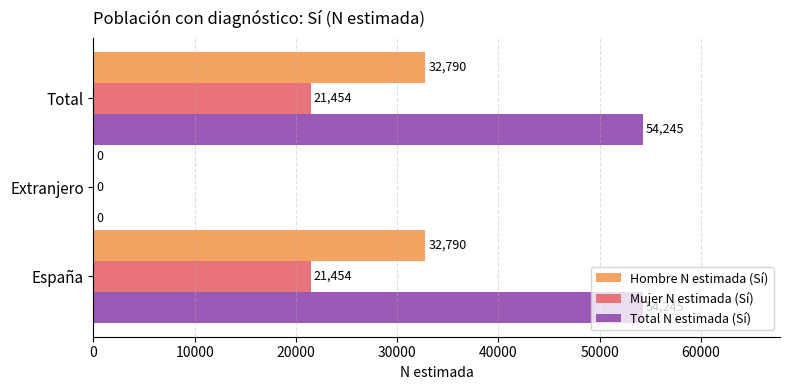

What is the highest value of the Mujer N estimada (Sí) series?

21454